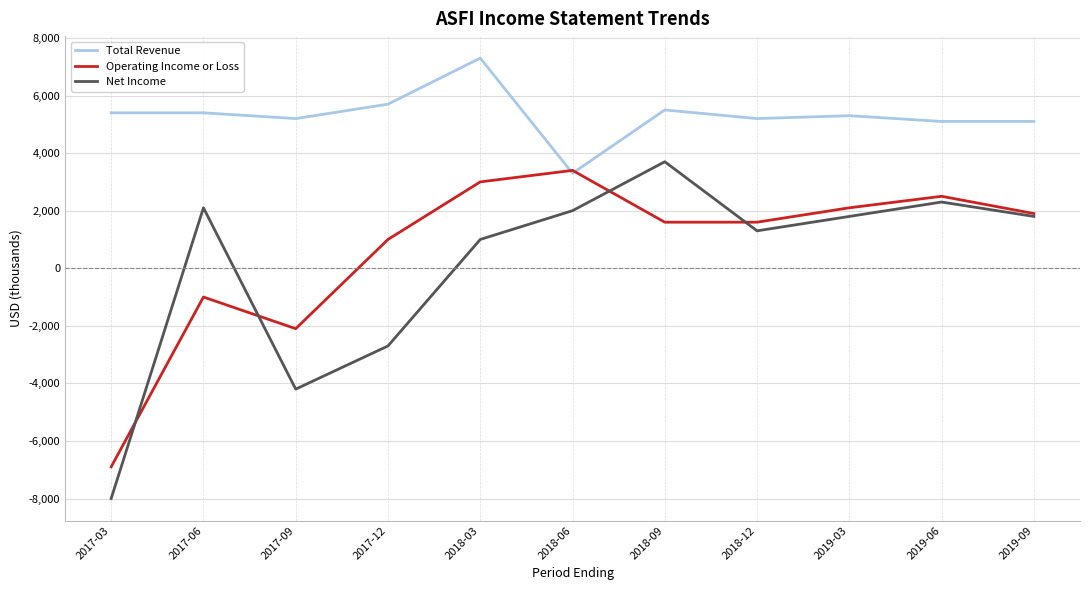

How many lines are shown in the chart?

3